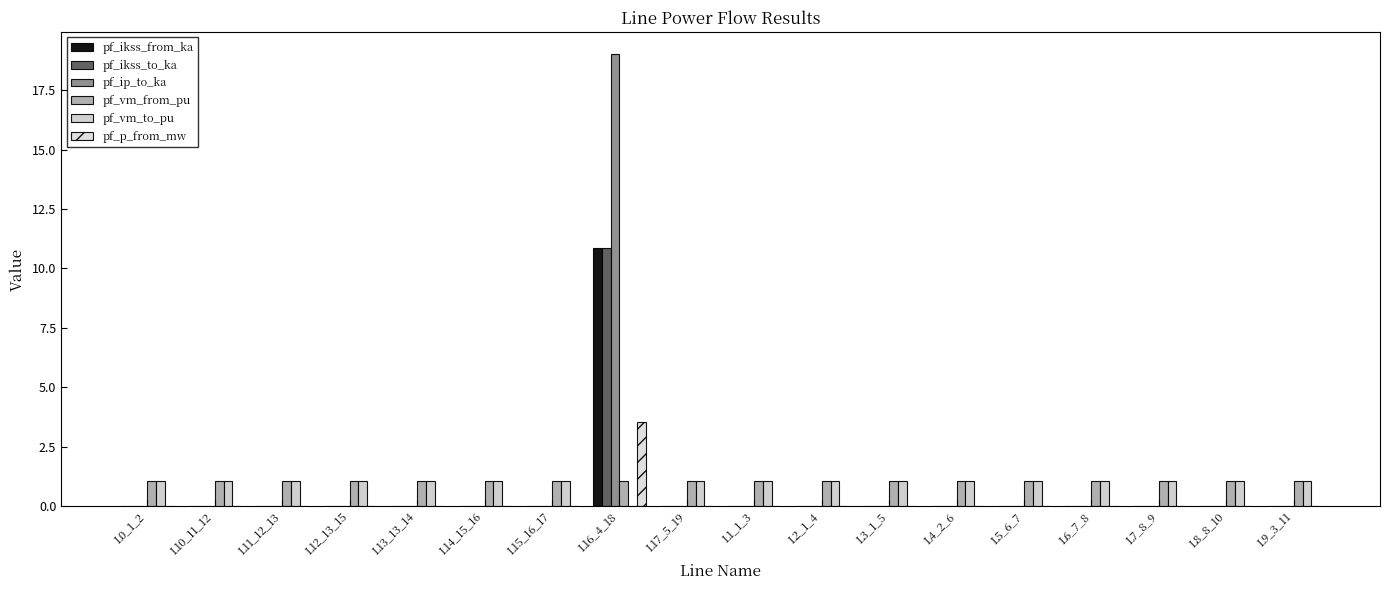

Count the number of data series in this chart.

6